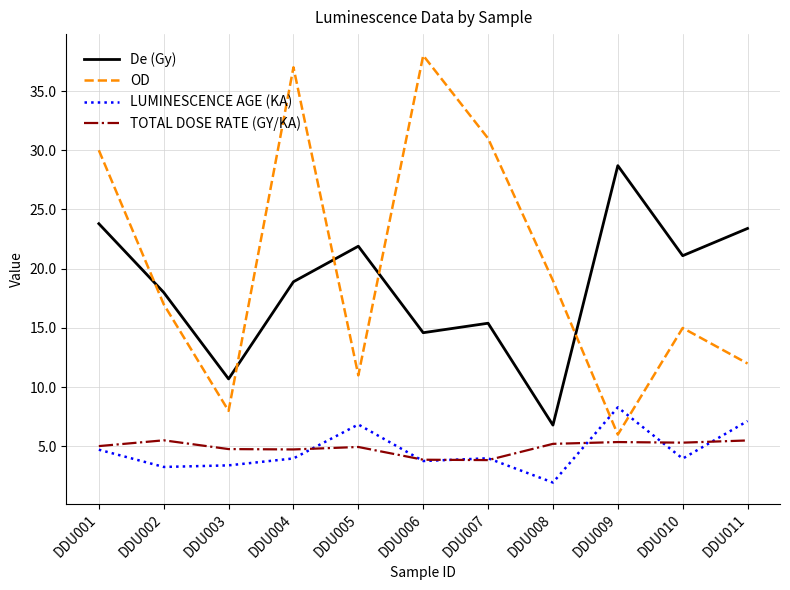

What are all the series names shown in the legend?

De (Gy), OD, LUMINESCENCE AGE (KA), TOTAL DOSE RATE (GY/KA)